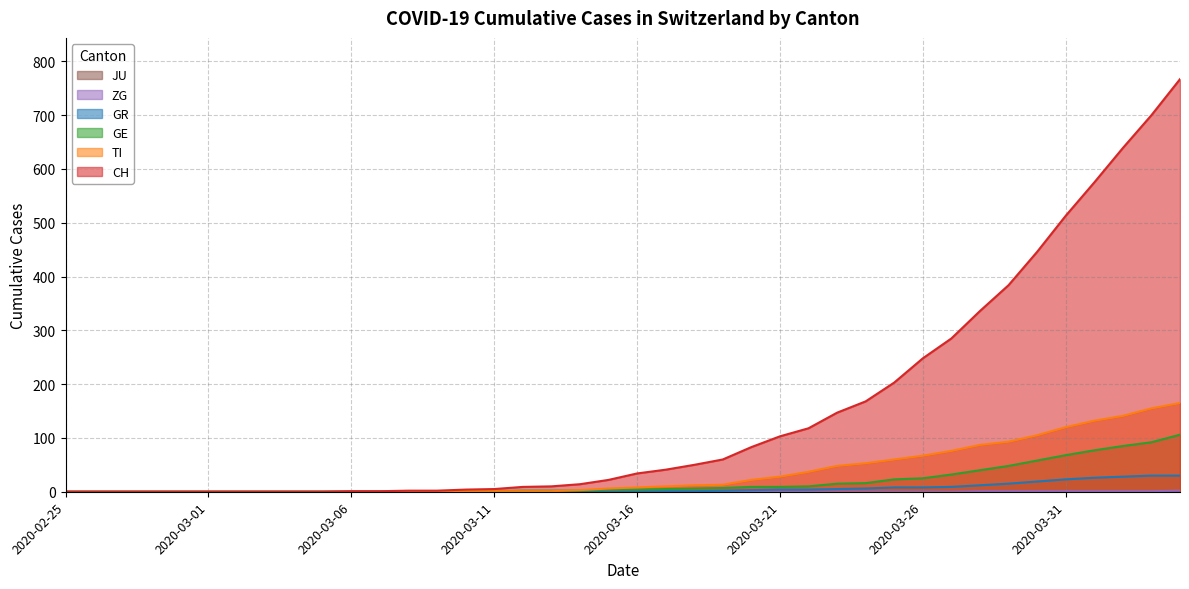

What position from the left is 2020-03-17?

22